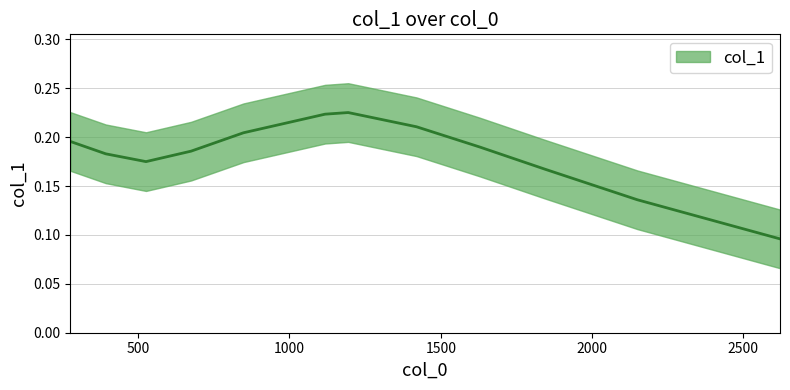

True or false: the data shows 0.1 at 2620.8585288059007.

True